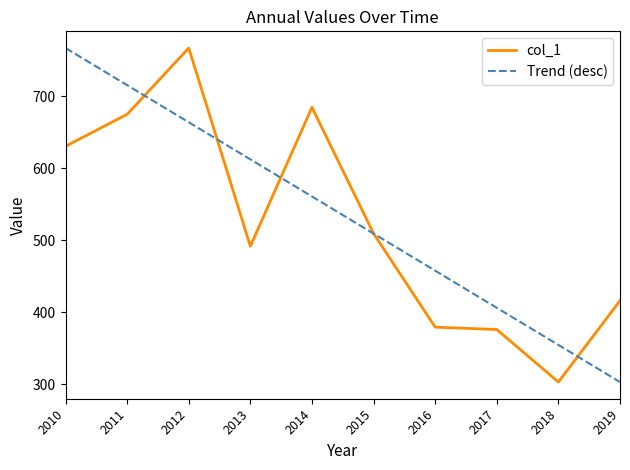

What is the highest value of the col_1 series?

766.7